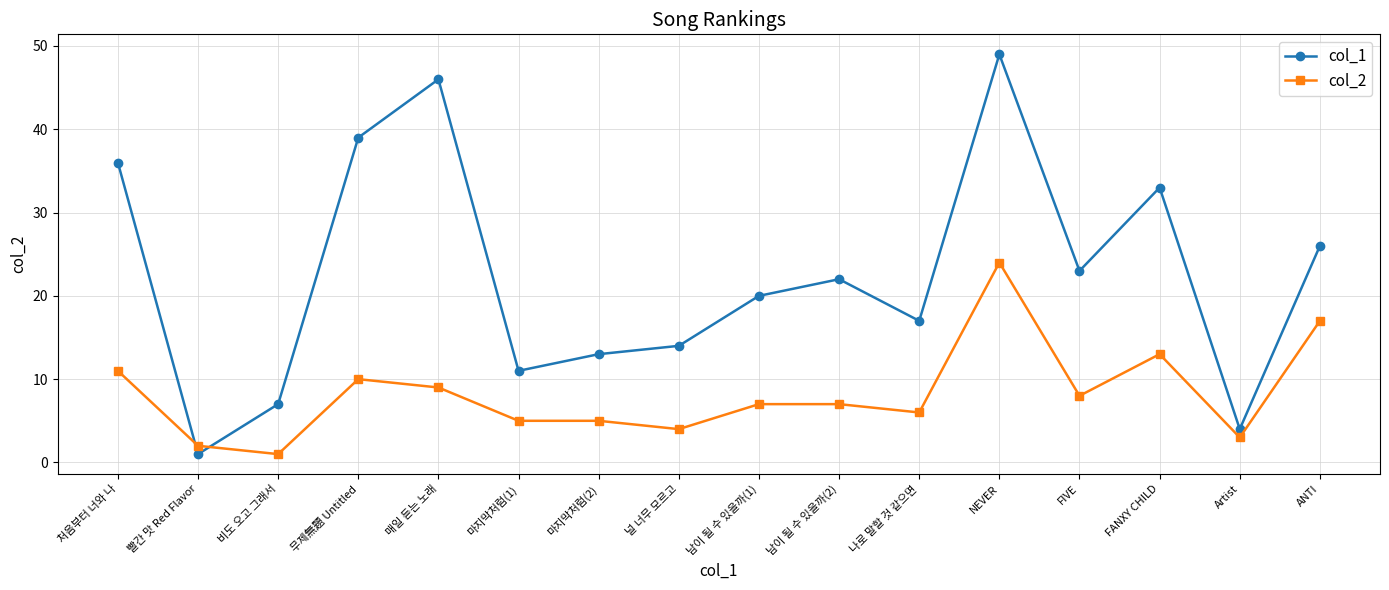

At which label does col_1 first exceed 22?

처음부터 너와 나